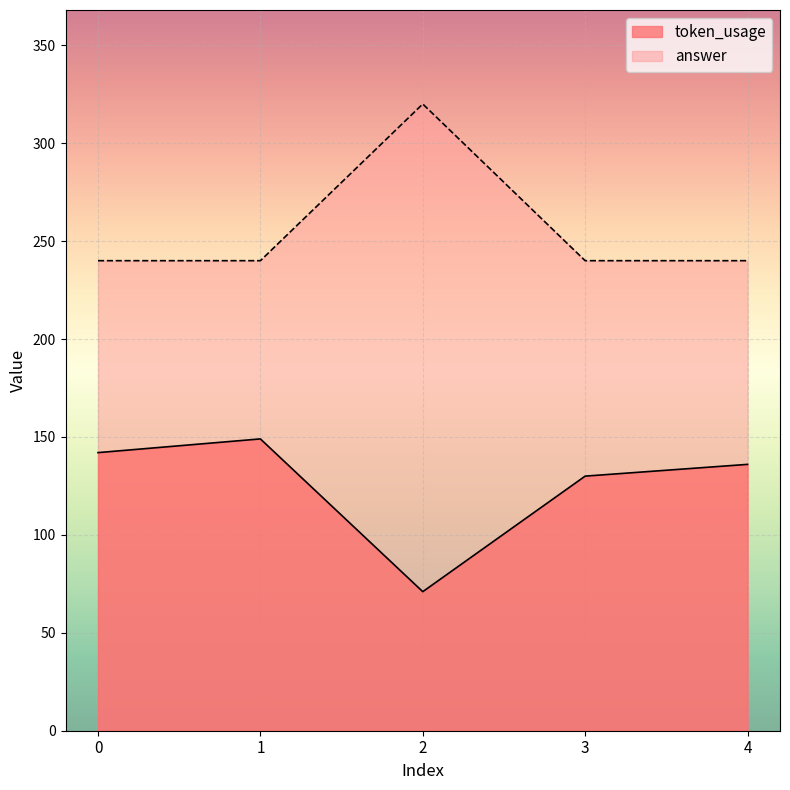

Reading left to right, what are all the values shown in this chart?

token_usage: 142	149	71	130	136
answer: 240	240	320	240	240